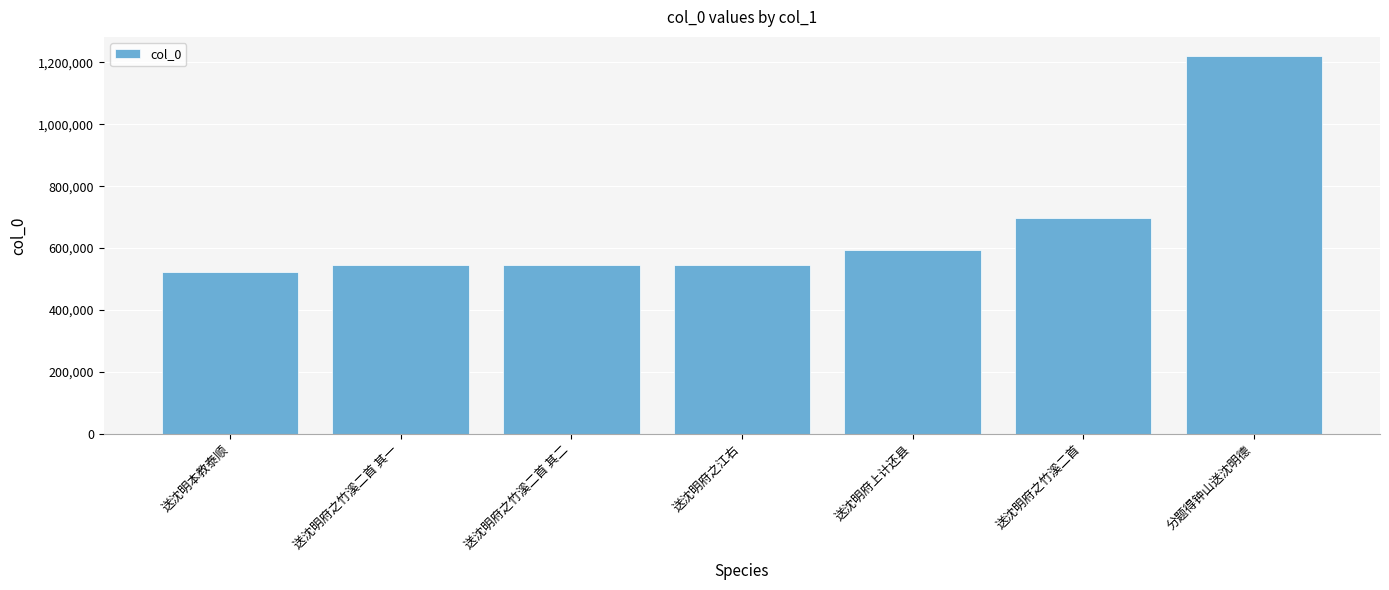

What is the approximate value at 送沈明府之竹溪二首?

697064